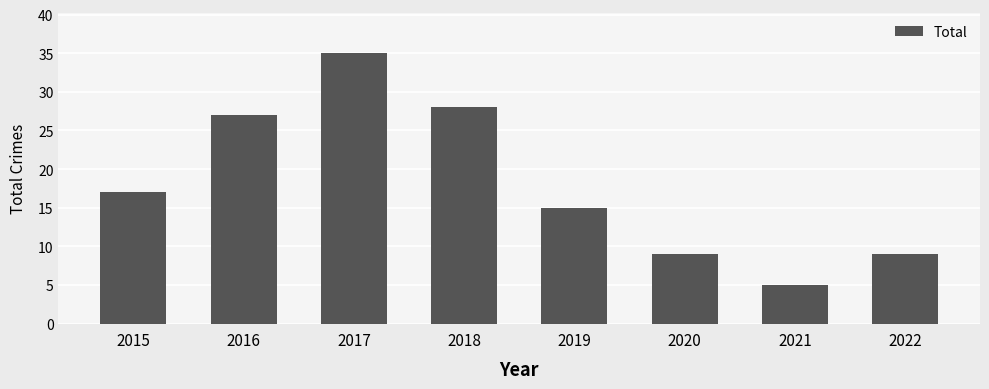

What is the change in value from 2017 to 2020?

-26